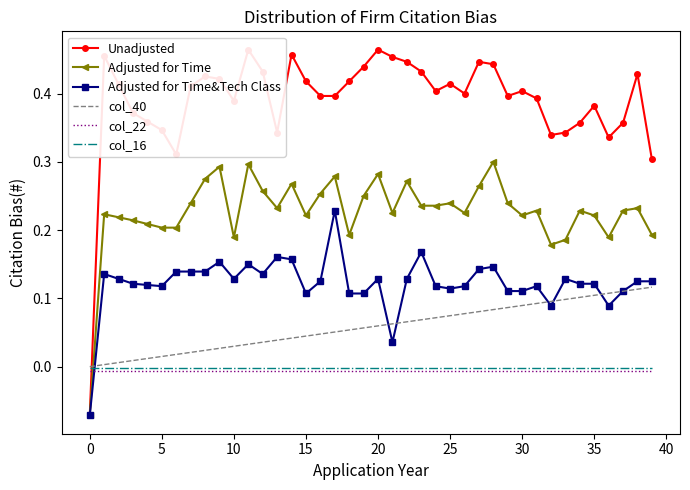

Count the Adjusted for Time&Tech Class values in the range 0 to 1.

39